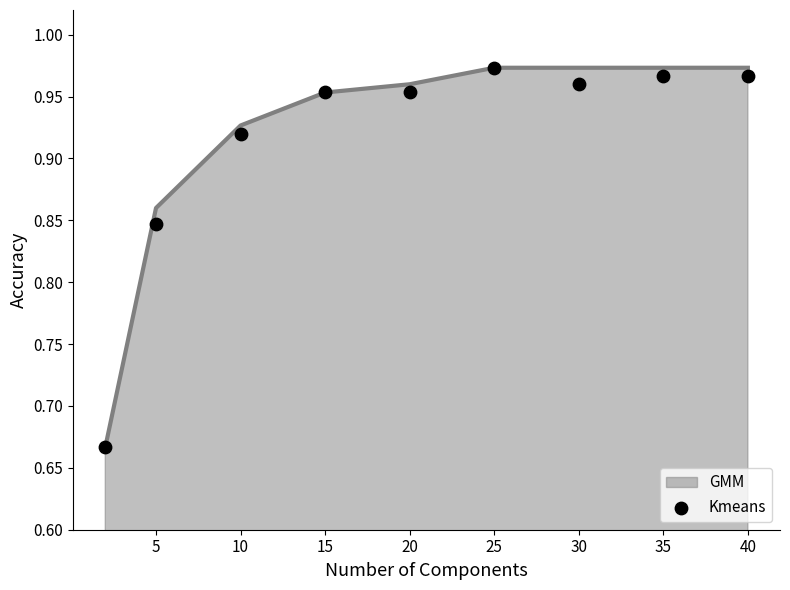

Between 30 and 35, which is larger?

35